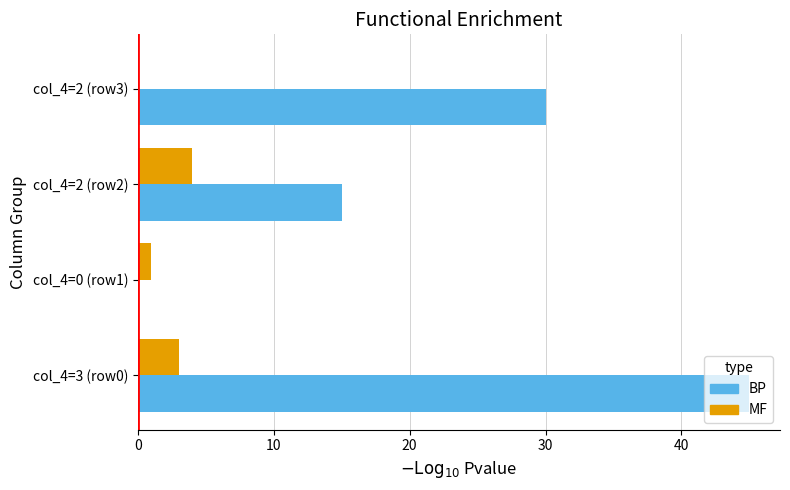

Is it true that MF equals 3 at col_4=3 (row0)?

True